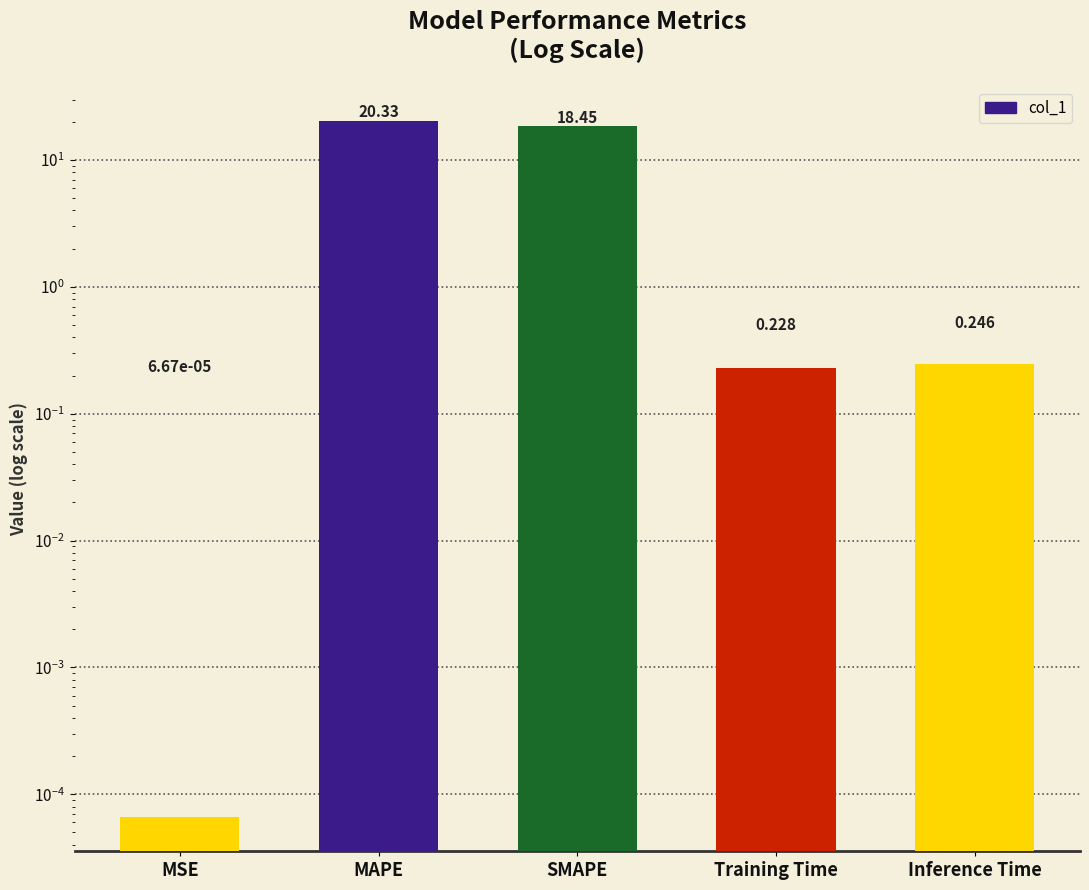

What is the difference between the maximum and minimum values?

20.3